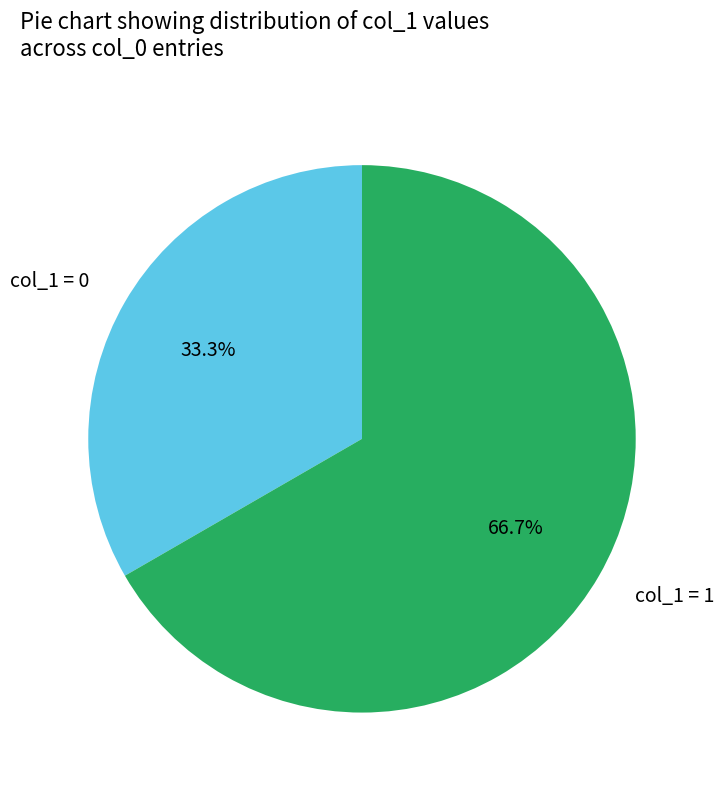

Between col_1 = 1 and col_1 = 0, which is larger?

col_1 = 1